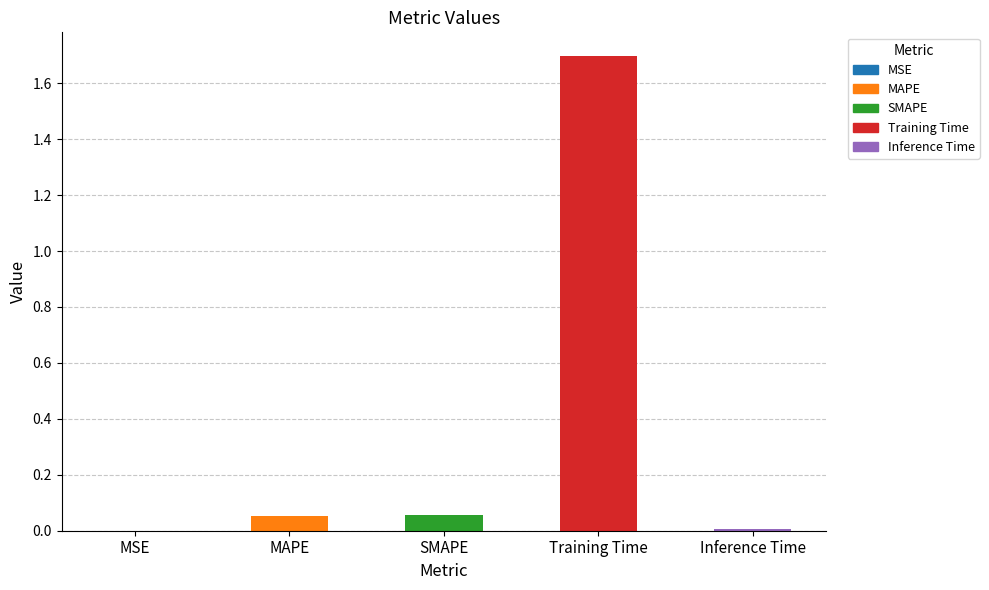

Does the chart contain stacked bars?

No